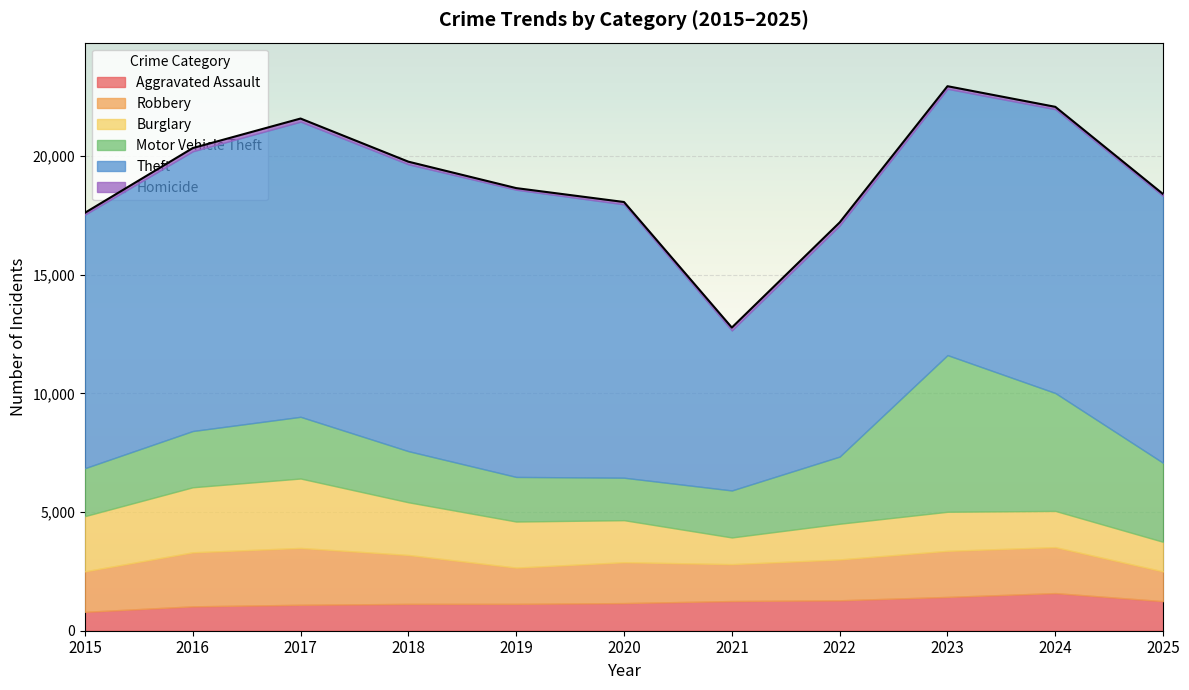

List the labels in order of Motor Vehicle Theft value, smallest first.

2020, 2019, 2021, 2015, 2018, 2016, 2017, 2022, 2025, 2024, 2023